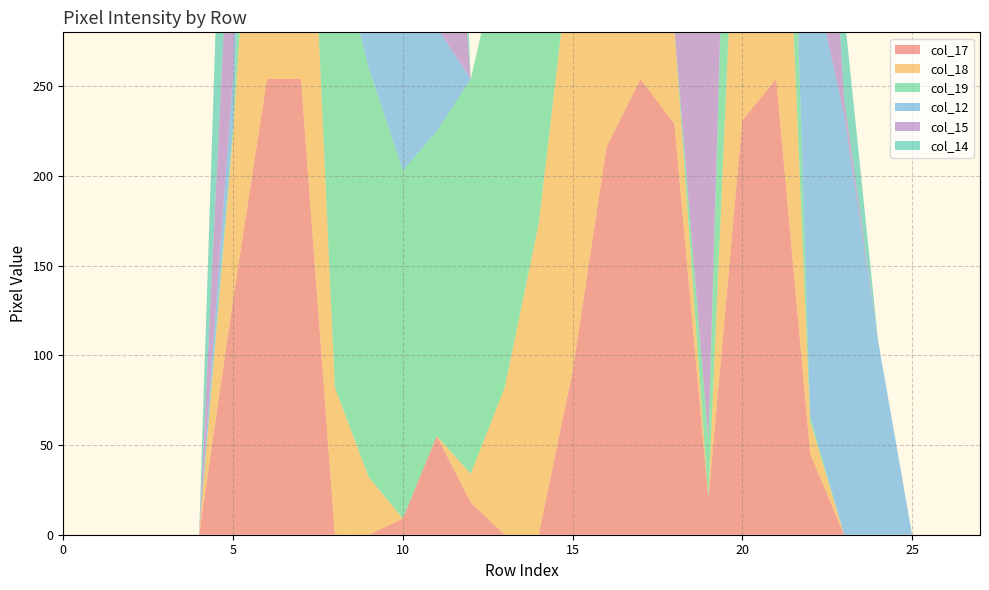

Reading right to left, extract all data points from this chart.

col_17: 0	0	0	0	0	45	254	231	20	229	254	216	91	0	0	18	55	9	0	0	254	254	131	0	0	0	0	0
col_18: 0	0	0	0	0	18	254	224	0	53	189	254	243	173	82	16	0	0	32	82	242	254	92	0	0	0	0	0
col_19: 0	0	0	0	0	3	166	235	33	0	33	229	254	254	254	220	170	194	228	254	254	214	5	0	0	0	0	0
col_12: 0	0	0	108	234	254	193	18	0	0	0	0	0	0	0	0	58	242	189	44	242	254	28	0	0	0	0	0
col_15: 0	0	0	0	9	227	254	254	245	106	20	0	0	0	0	0	211	162	0	0	112	254	131	0	0	0	0	0
col_14: 0	0	0	0	48	142	254	246	95	0	0	0	0	0	0	0	211	234	61	0	112	254	192	0	0	0	0	0